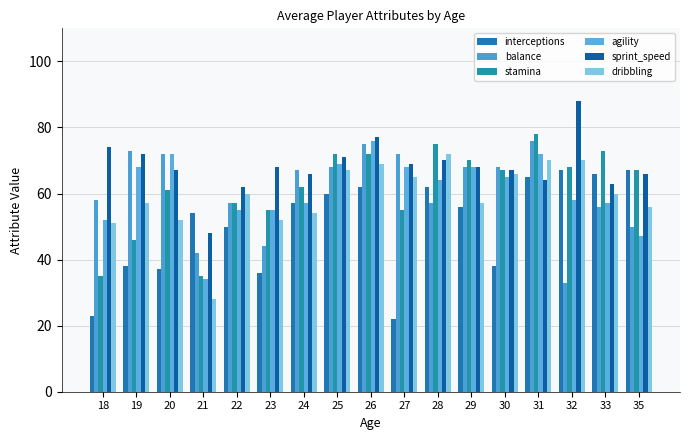

What is the value of the dribbling bar at the 4th from the left?

28